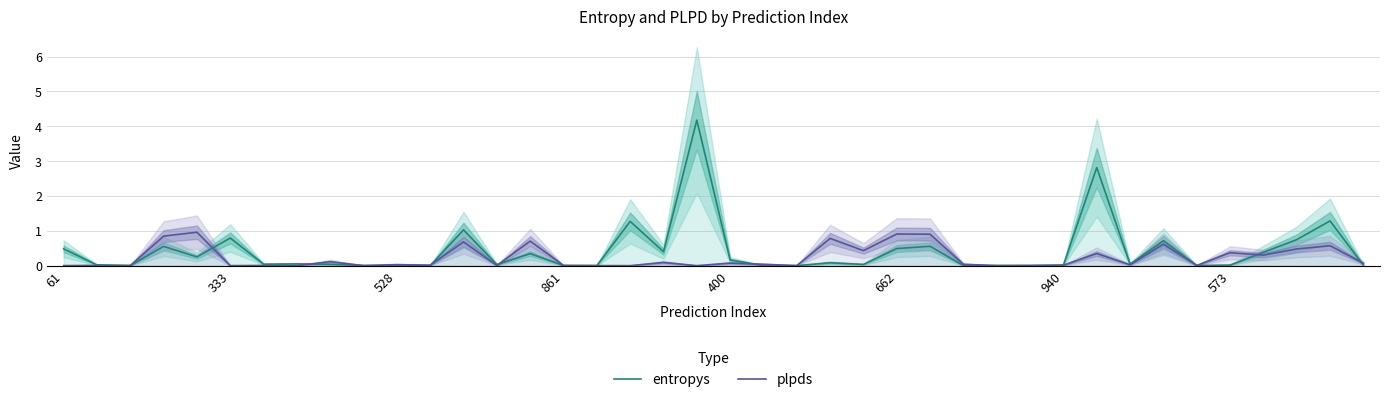

What are all the series names shown in the legend?

entropys, plpds